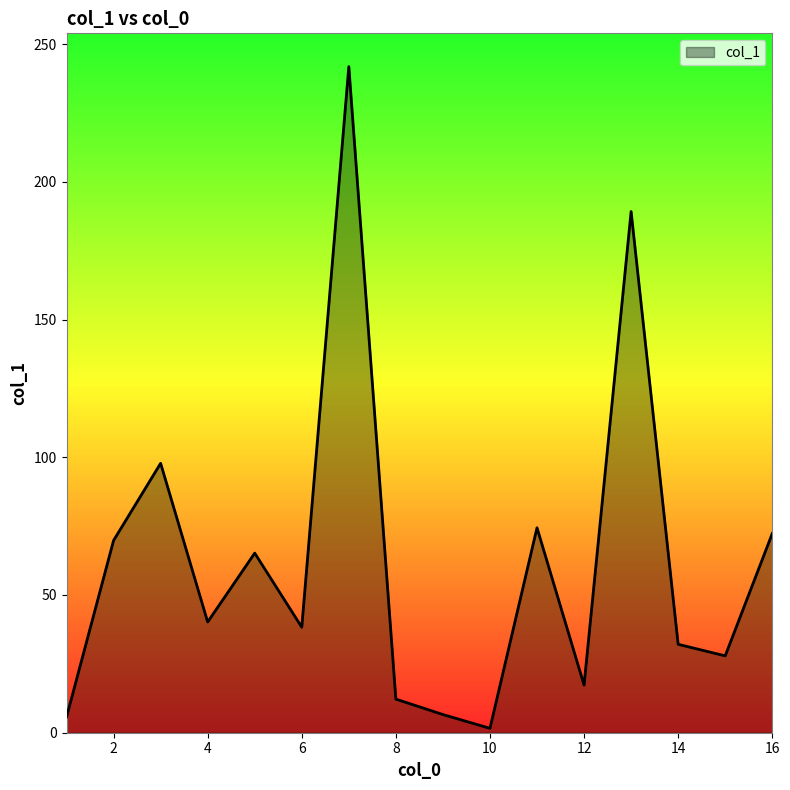

What is the maximum value shown in the chart?

241.8